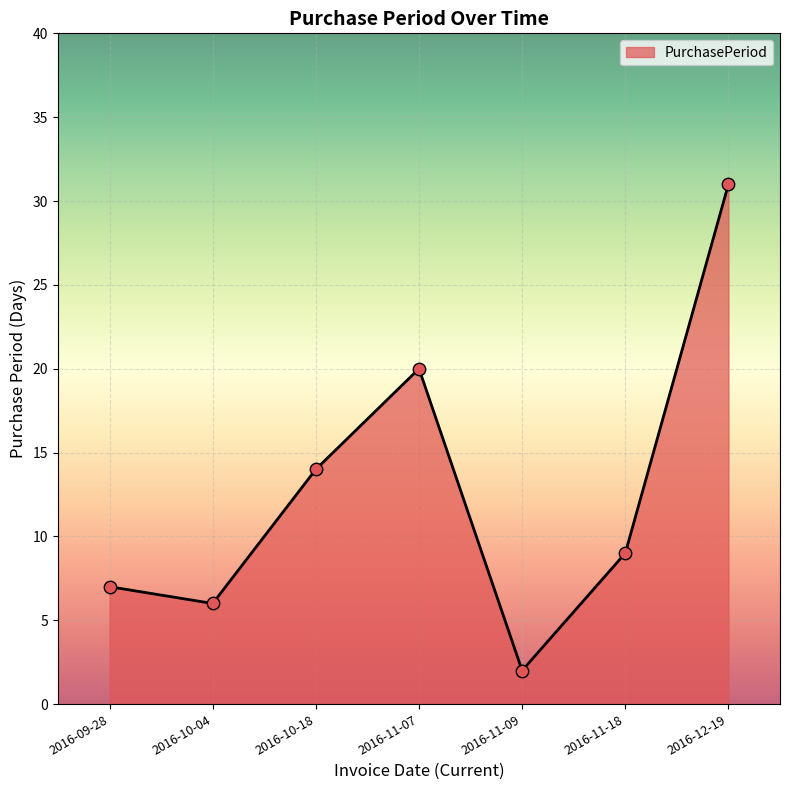

Between 2016-10-04 and 2016-11-07, which is larger?

2016-11-07